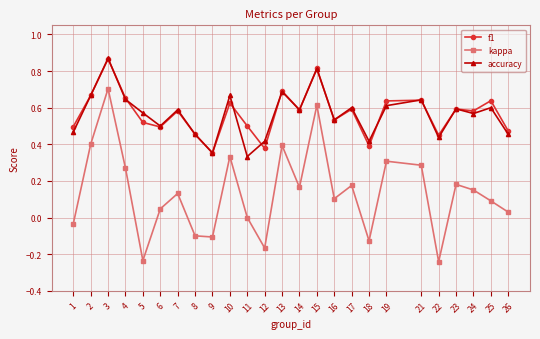

How many distinct data groups are displayed?

3